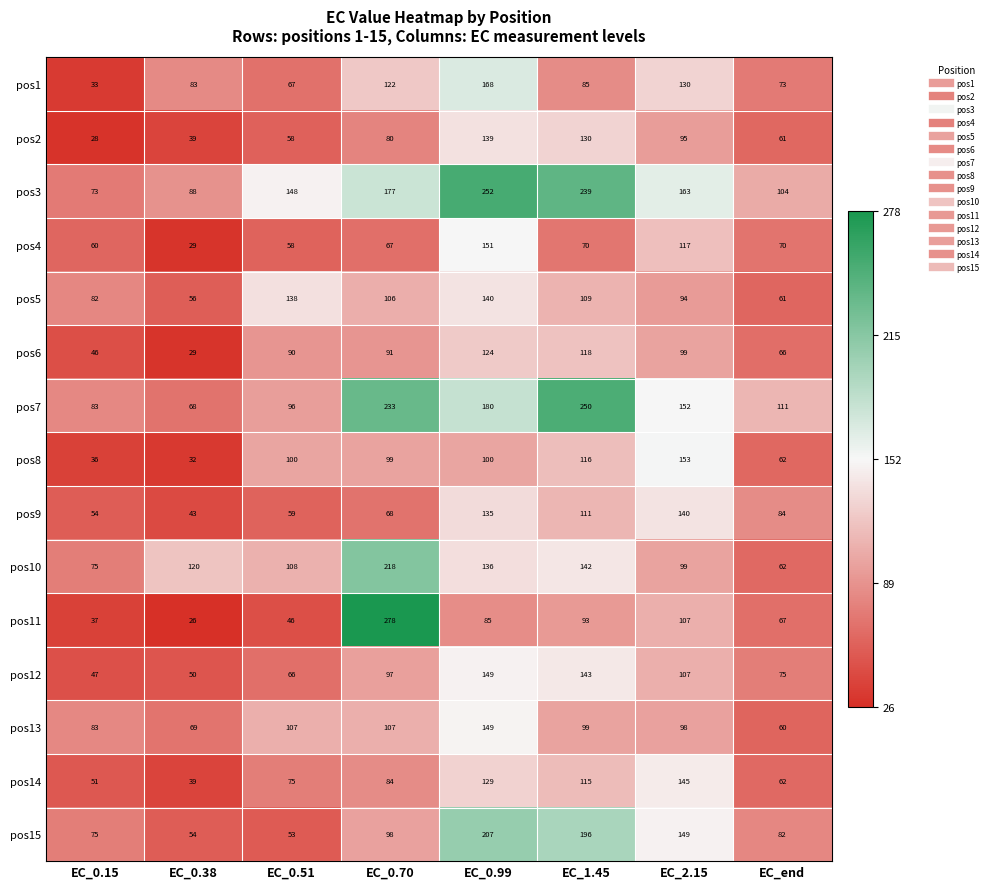

Between EC_0.38 and EC_0.70, which series saw the biggest shift?

pos11